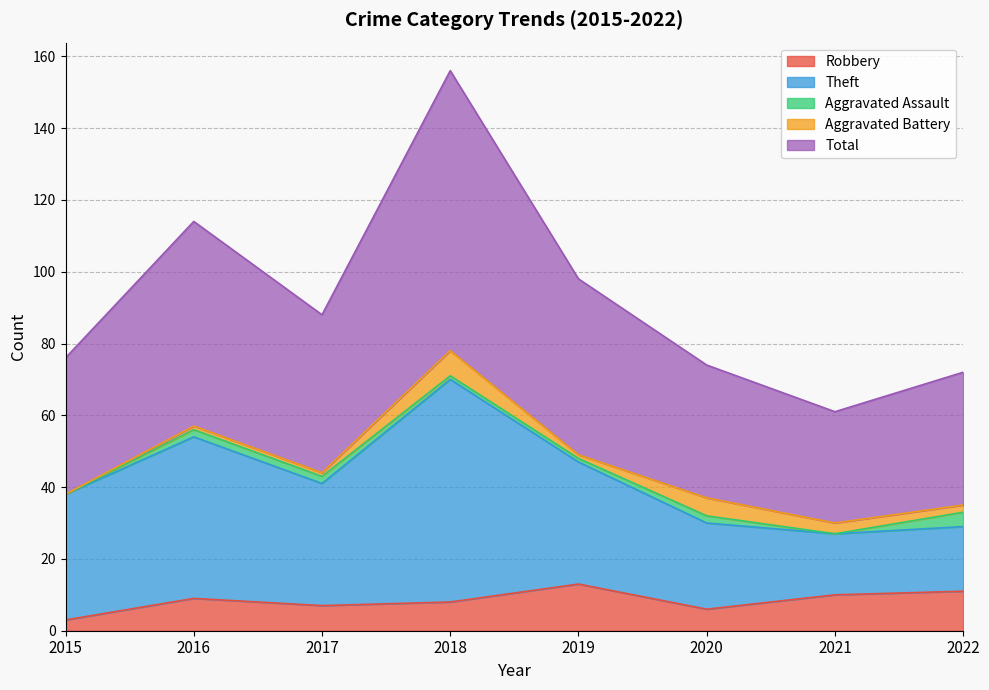

True or false: Aggravated Battery and Robbery cross at least once.

False